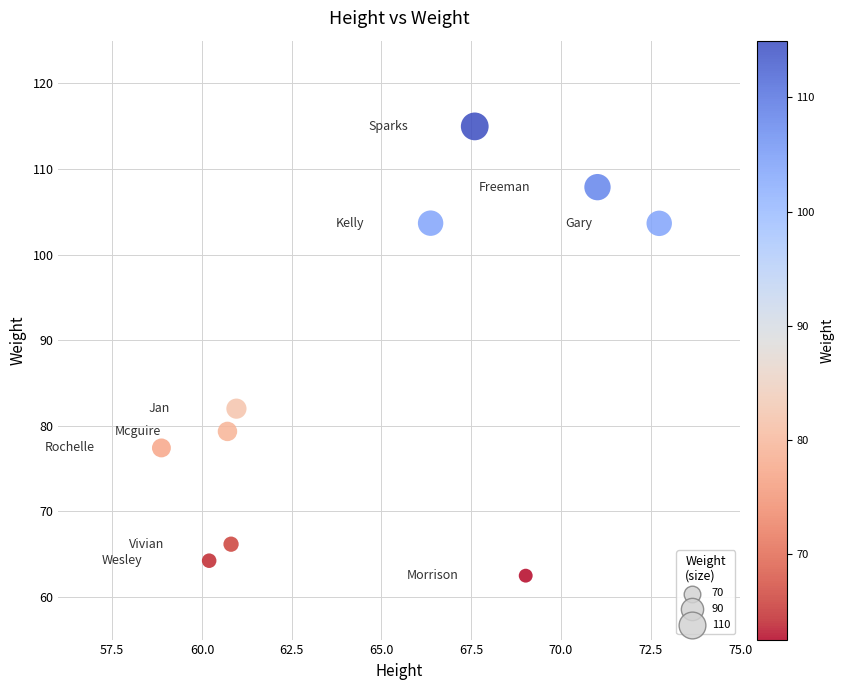

What Y value in the scatter plot is closest to 88?

82.0